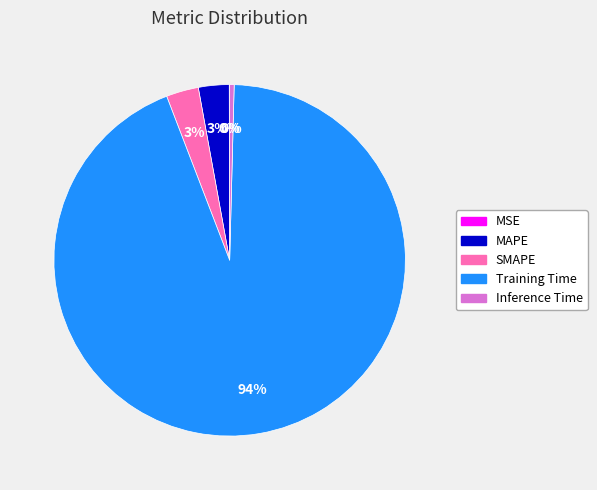

Does Training Time represent more than half of the total?

Yes